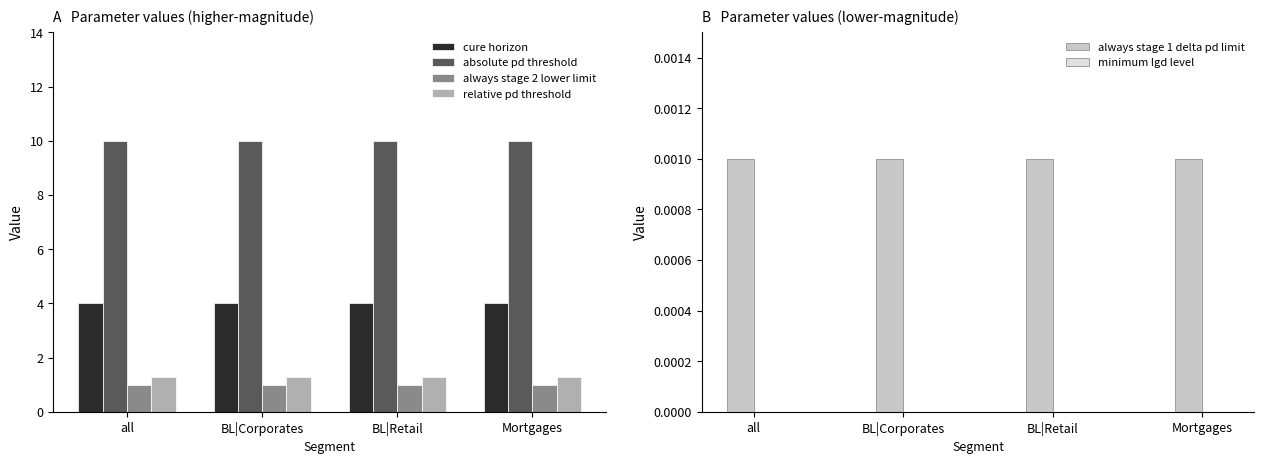

At all, list the series in order from largest to smallest.

absolute pd threshold, cure horizon, relative pd threshold, always stage 2 lower limit, always stage 1 delta pd limit, minimum lgd level